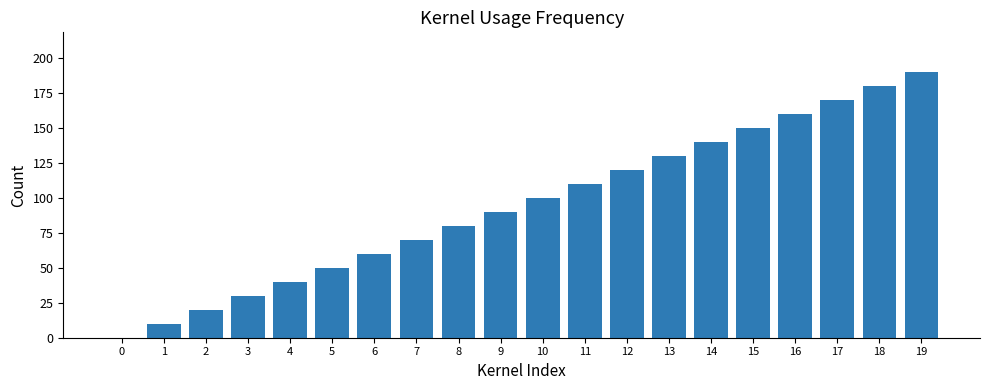

How many values are above zero?

19